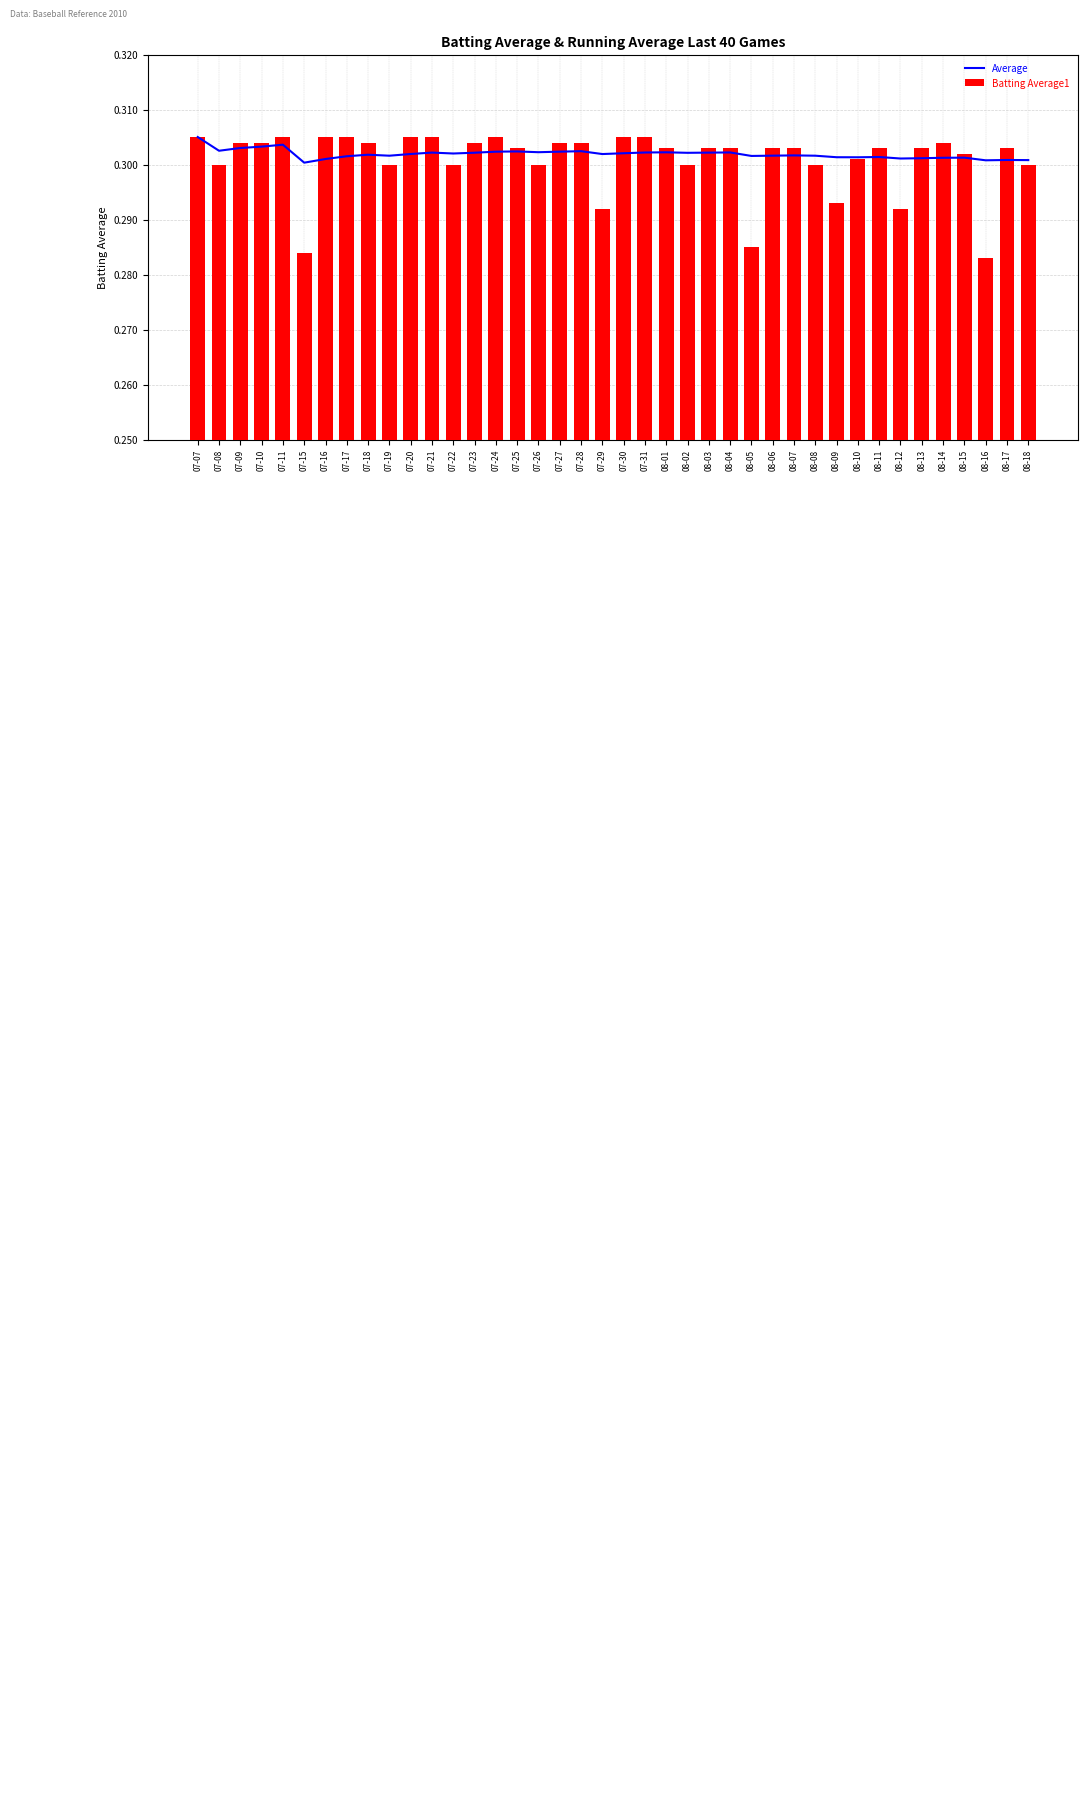

Reading left to right, extract all data points from this chart.

Average: 07-07=0.3	07-08=0.3	07-09=0.3	07-10=0.3	07-11=0.3	07-15=0.3	07-16=0.3	07-17=0.3	07-18=0.3	07-19=0.3	07-20=0.3	07-21=0.3	07-22=0.3	07-23=0.3	07-24=0.3	07-25=0.3	07-26=0.3	07-27=0.3	07-28=0.3	07-29=0.3	07-30=0.3	07-31=0.3	08-01=0.3	08-02=0.3	08-03=0.3	08-04=0.3	08-05=0.3	08-06=0.3	08-07=0.3	08-08=0.3	08-09=0.3	08-10=0.3	08-11=0.3	08-12=0.3	08-13=0.3	08-14=0.3	08-15=0.3	08-16=0.3	08-17=0.3	08-18=0.3
Batting Average1: 07-07=0.3	07-08=0.3	07-09=0.3	07-10=0.3	07-11=0.3	07-15=0.3	07-16=0.3	07-17=0.3	07-18=0.3	07-19=0.3	07-20=0.3	07-21=0.3	07-22=0.3	07-23=0.3	07-24=0.3	07-25=0.3	07-26=0.3	07-27=0.3	07-28=0.3	07-29=0.3	07-30=0.3	07-31=0.3	08-01=0.3	08-02=0.3	08-03=0.3	08-04=0.3	08-05=0.3	08-06=0.3	08-07=0.3	08-08=0.3	08-09=0.3	08-10=0.3	08-11=0.3	08-12=0.3	08-13=0.3	08-14=0.3	08-15=0.3	08-16=0.3	08-17=0.3	08-18=0.3